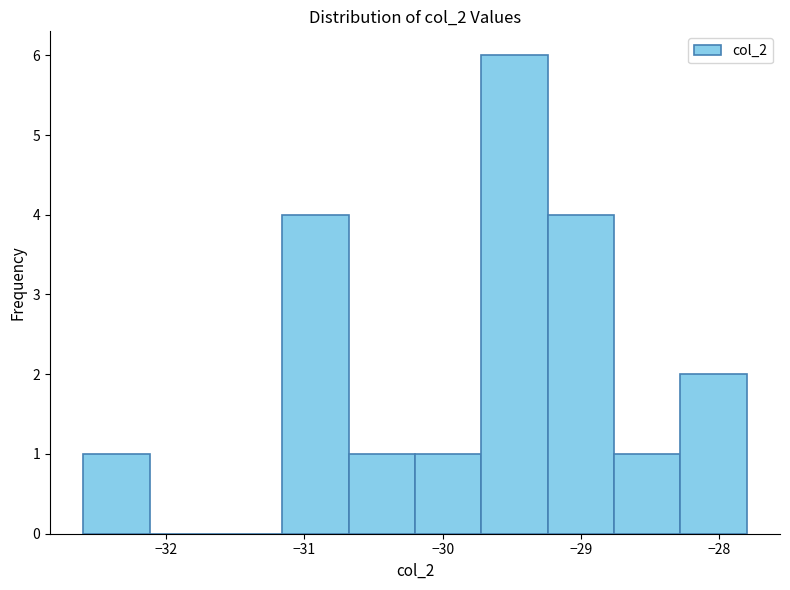

Reading left to right, transcribe this chart: for each bar, give the range it covers on the x-axis and its height. Neither the bar edges nor the heights are printed on the chart, so give them approximately, as read against the axes.

-32.60 to -32.12: 1
-32.12 to -31.64: 0
-31.64 to -31.16: 0
-31.16 to -30.68: 4
-30.68 to -30.20: 1
-30.20 to -29.72: 1
-29.72 to -29.24: 6
-29.24 to -28.76: 4
-28.76 to -28.28: 1
-28.28 to -27.80: 2